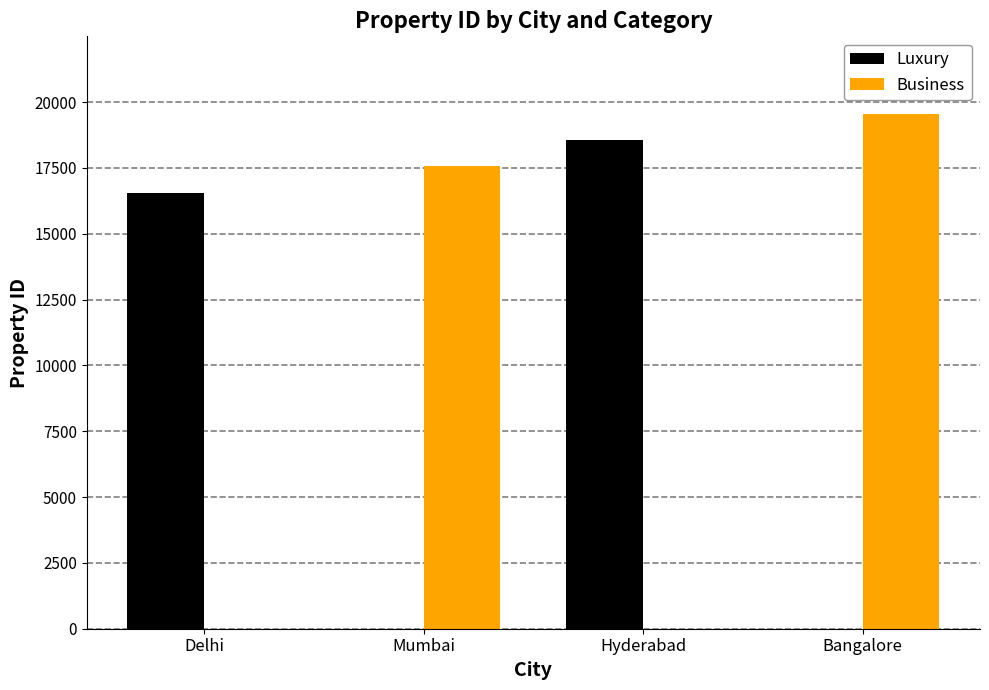

How many groups of bars are there?

4